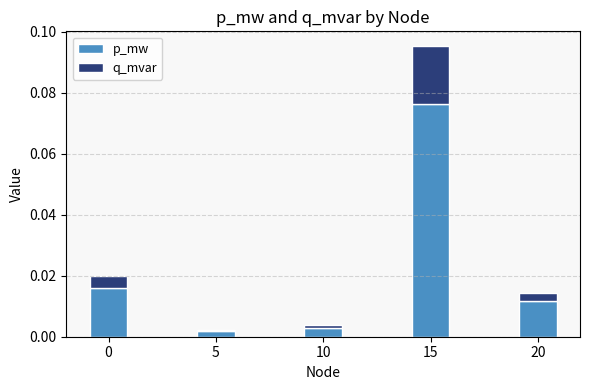

How many series are shown in this chart?

2